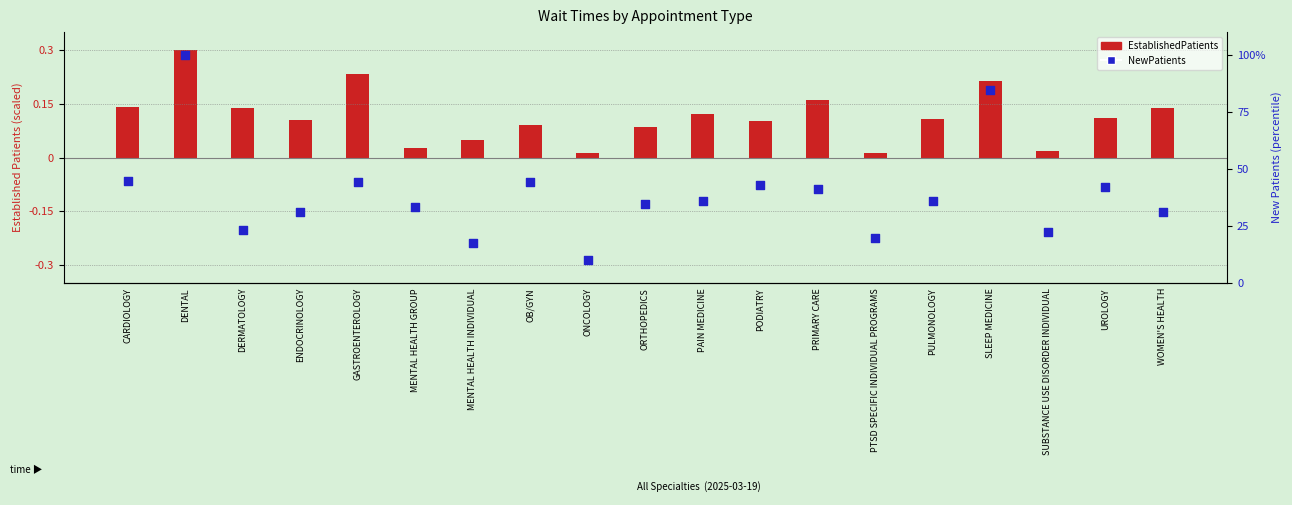

Which series contains the lowest Y value?

EstablishedPatients